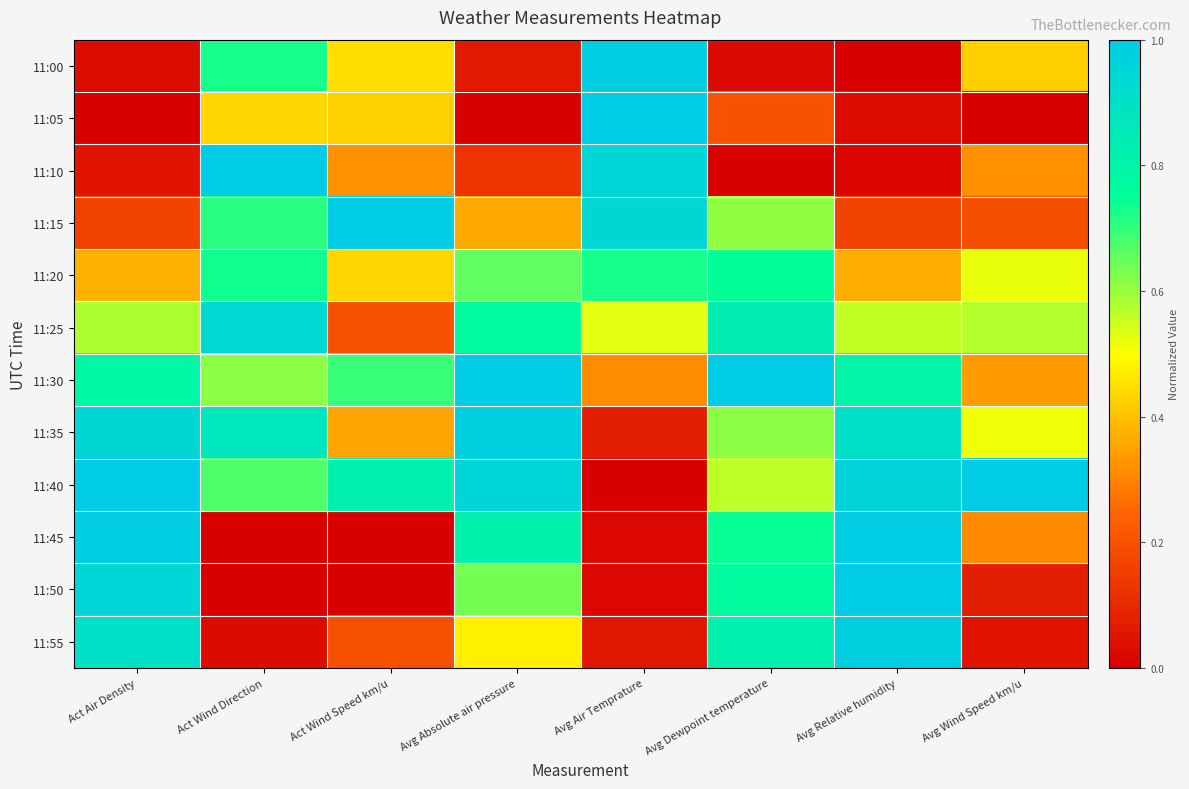

Which has a higher value, Act Air Density or Avg Wind Speed km/u?

Avg Wind Speed km/u